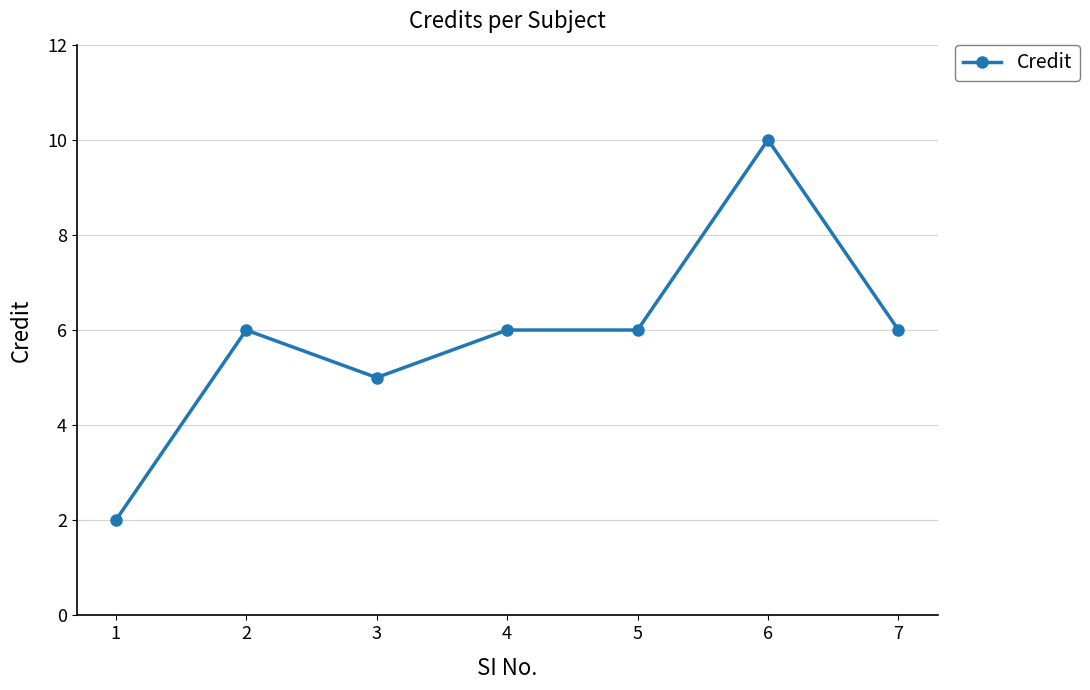

What is the ratio of the value at 3 to the value at 2?

0.8